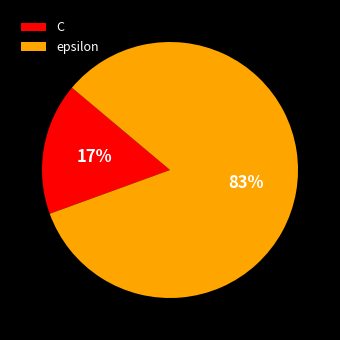

How many slices are in this pie chart?

2